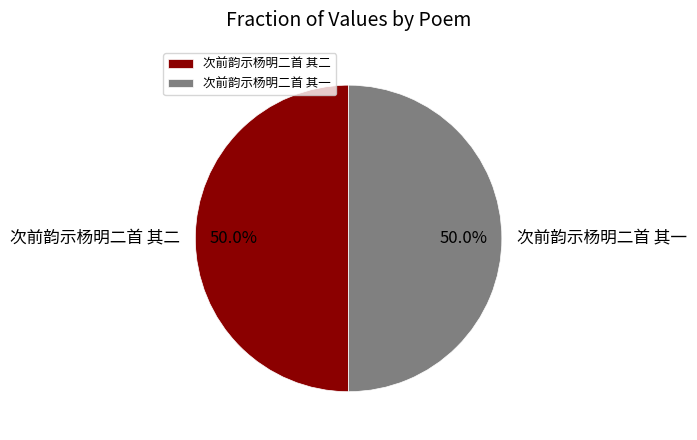

Is the sum of 次前韵示杨明二首 其二 and 次前韵示杨明二首 其一 greater than half?

Yes